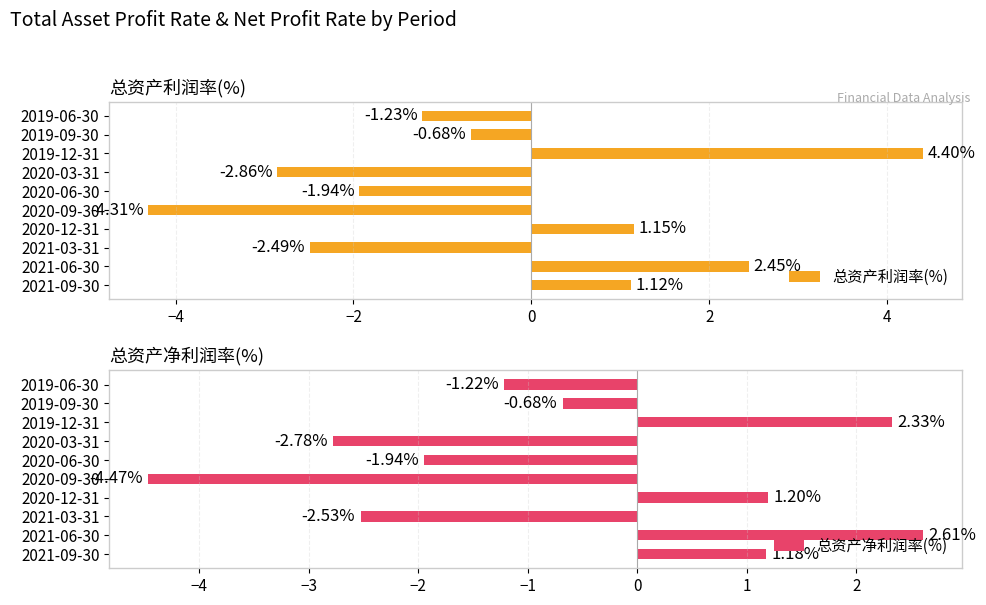

What is the difference between the 总资产利润率(%) values at 2020-12-31 and 2020-09-30?

5.5